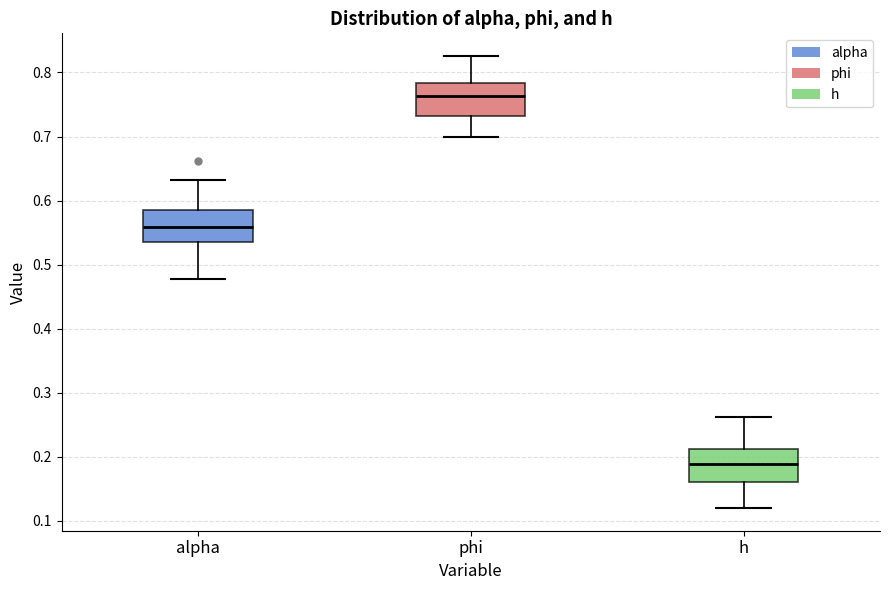

Which box's median line is the lowest?

h